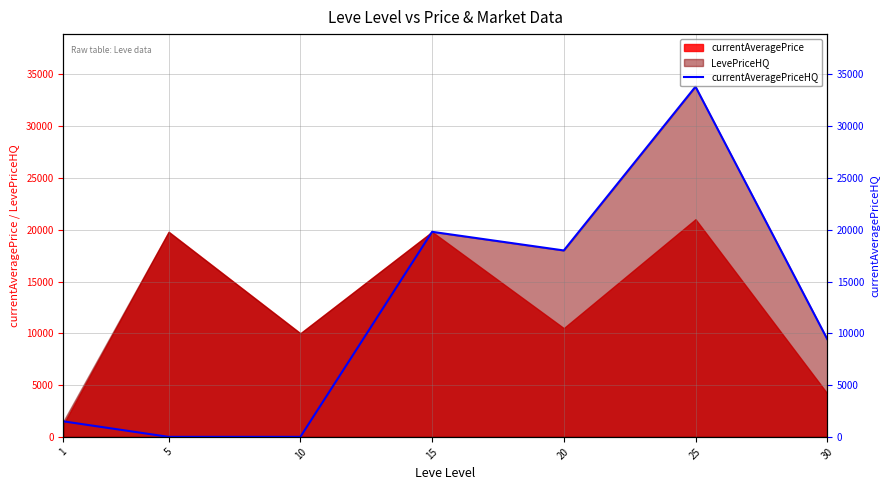

True or false: the data shows 11016.7 at 15.

False